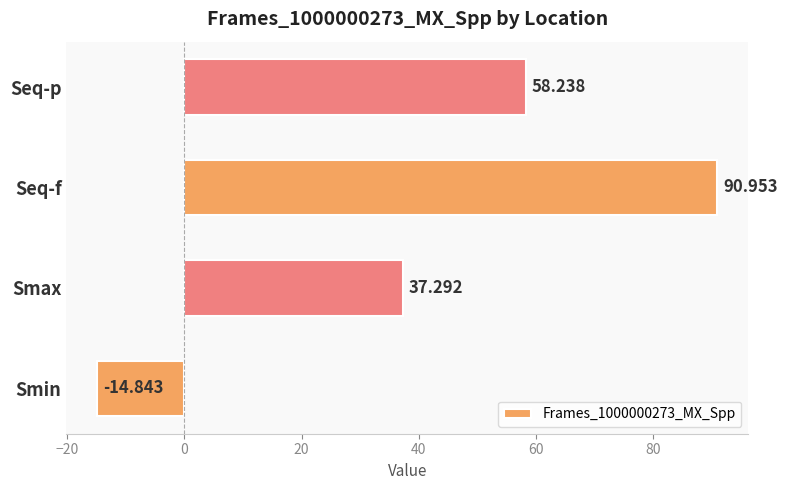

What is the difference between the maximum and minimum values?

105.8